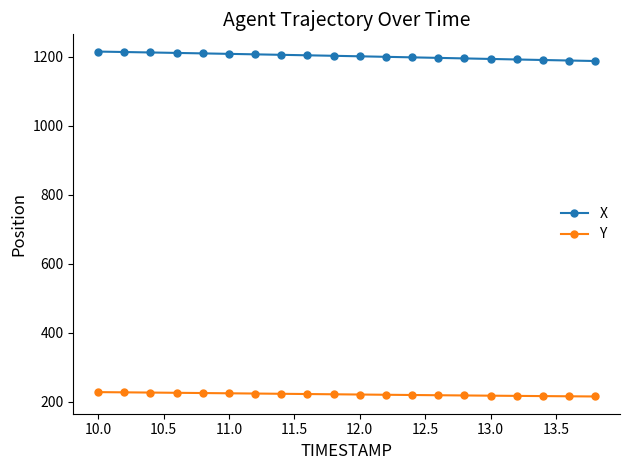

True or false: Y and X intersect in this chart.

False